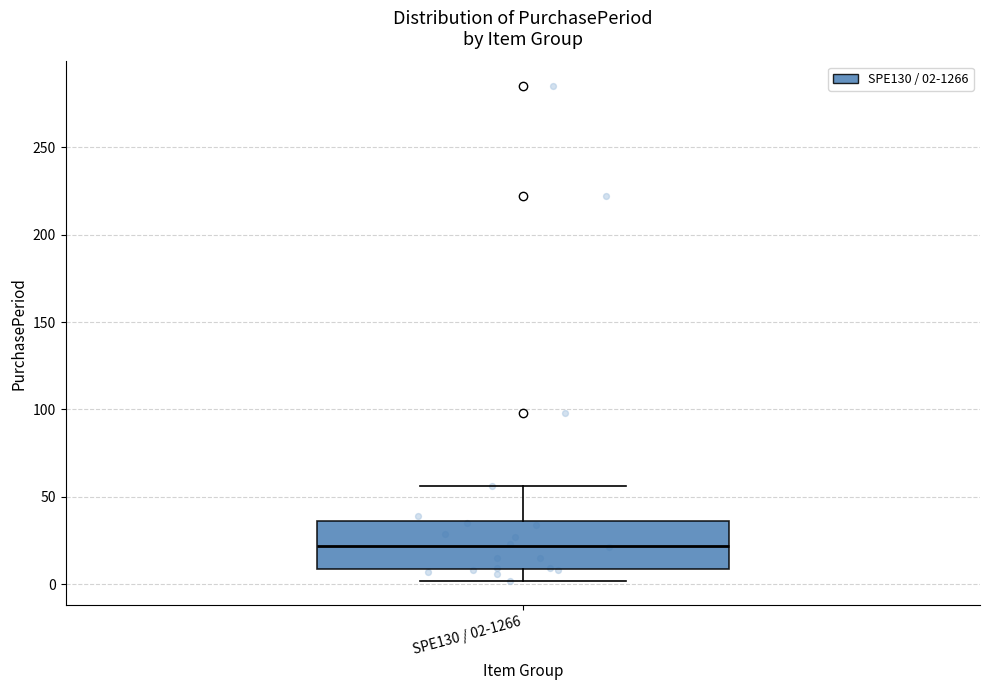

Transcribe this box plot: give where the median line is, the range the box spans, and where the two whiskers end, as read against the y-axis. The values are not printed on the chart, so give them approximately, as read against the axis.

median 20, box 10 to 35, whiskers 0 to 55